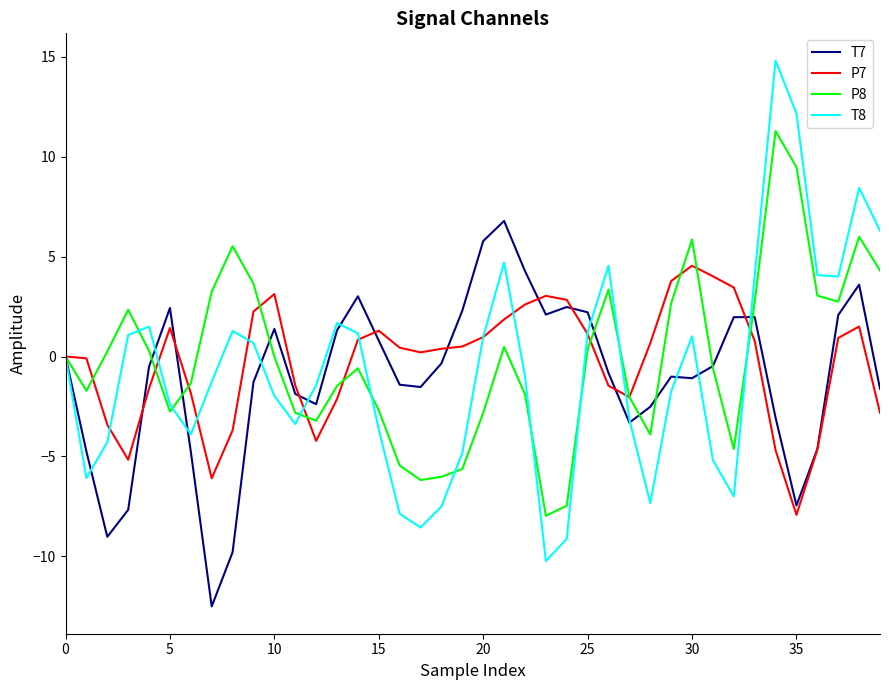

Which series has the widest spread of values?

T8